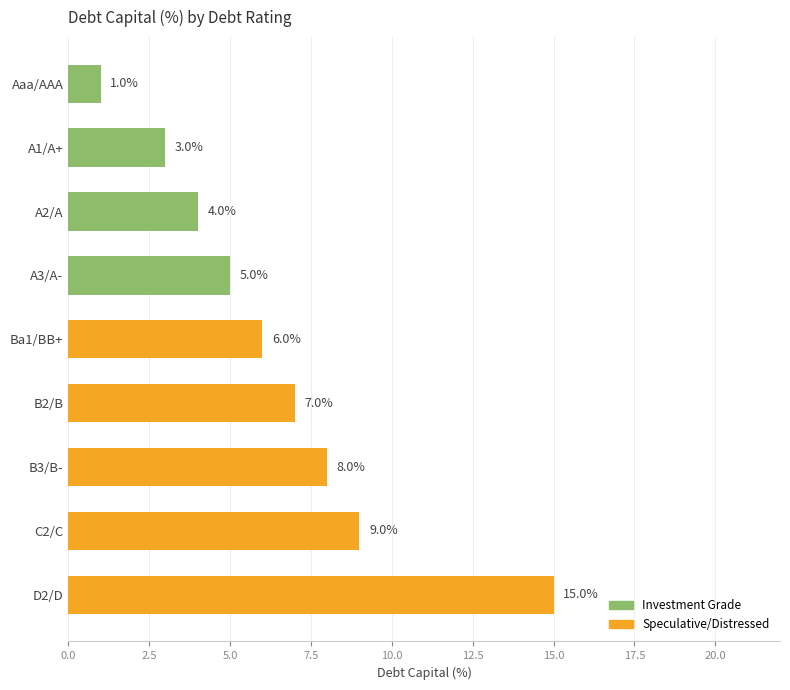

List the labels in order of value, smallest first.

Aaa/AAA, A1/A+, A2/A, A3/A-, Ba1/BB+, B2/B, B3/B-, C2/C, D2/D